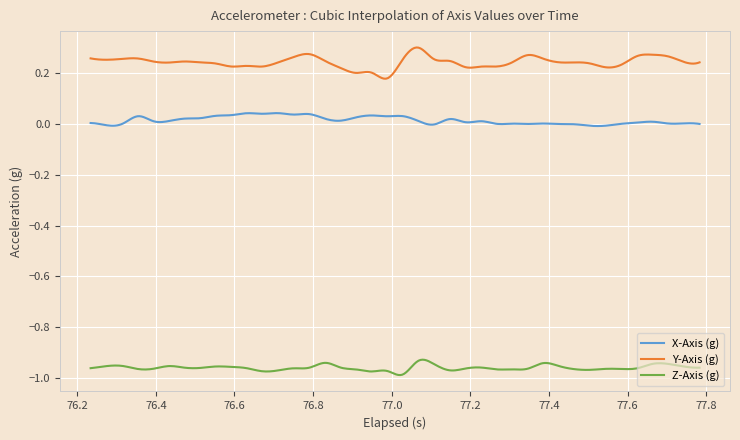

Which series has the widest spread of values?

Y-Axis (g)